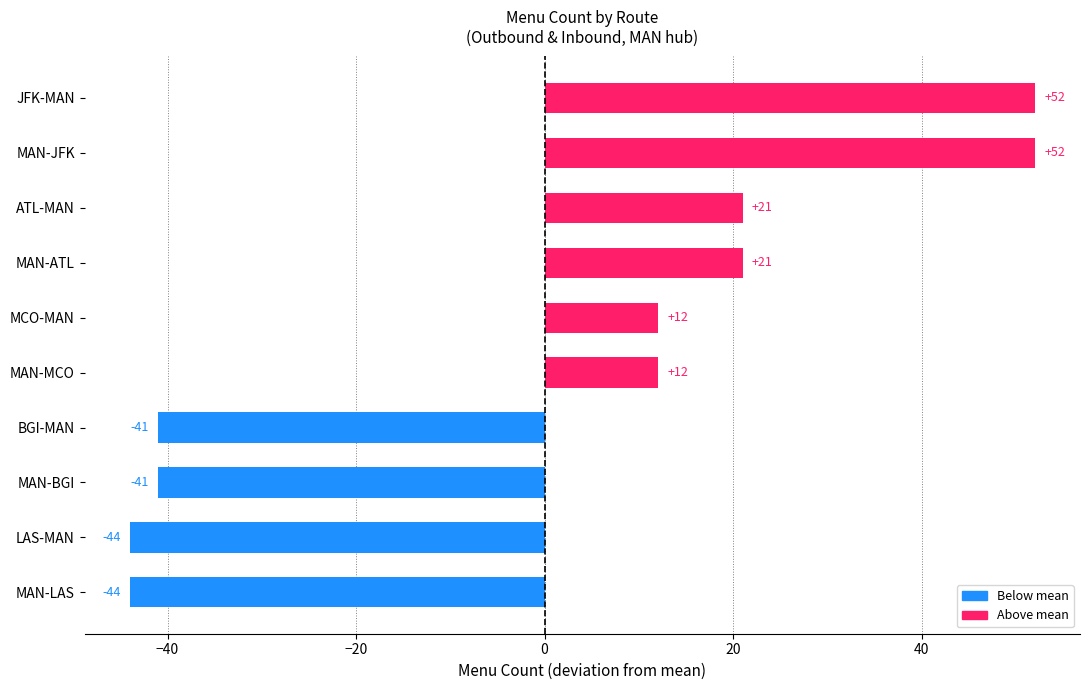

How many series are shown in this chart?

1